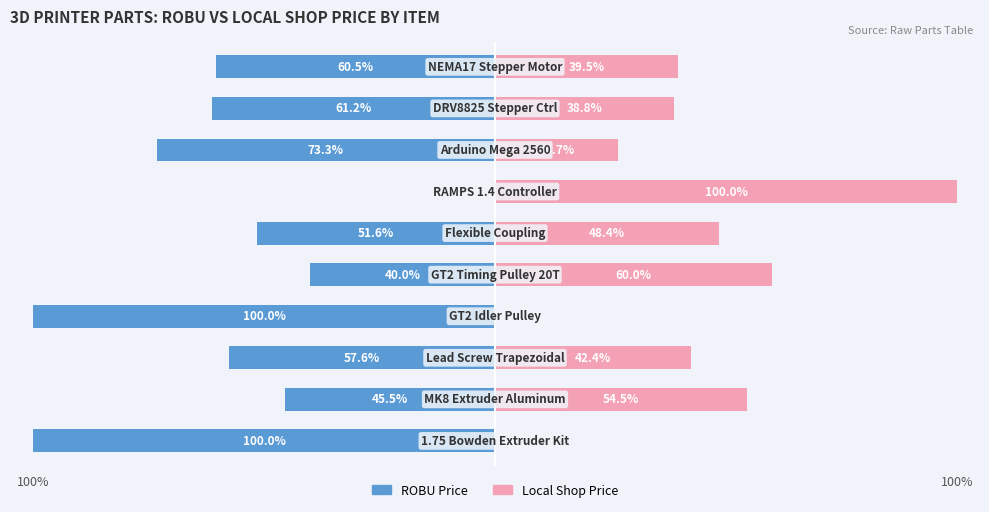

What is the difference between the maximum and second lowest values in the Local Shop Price series?

100.0